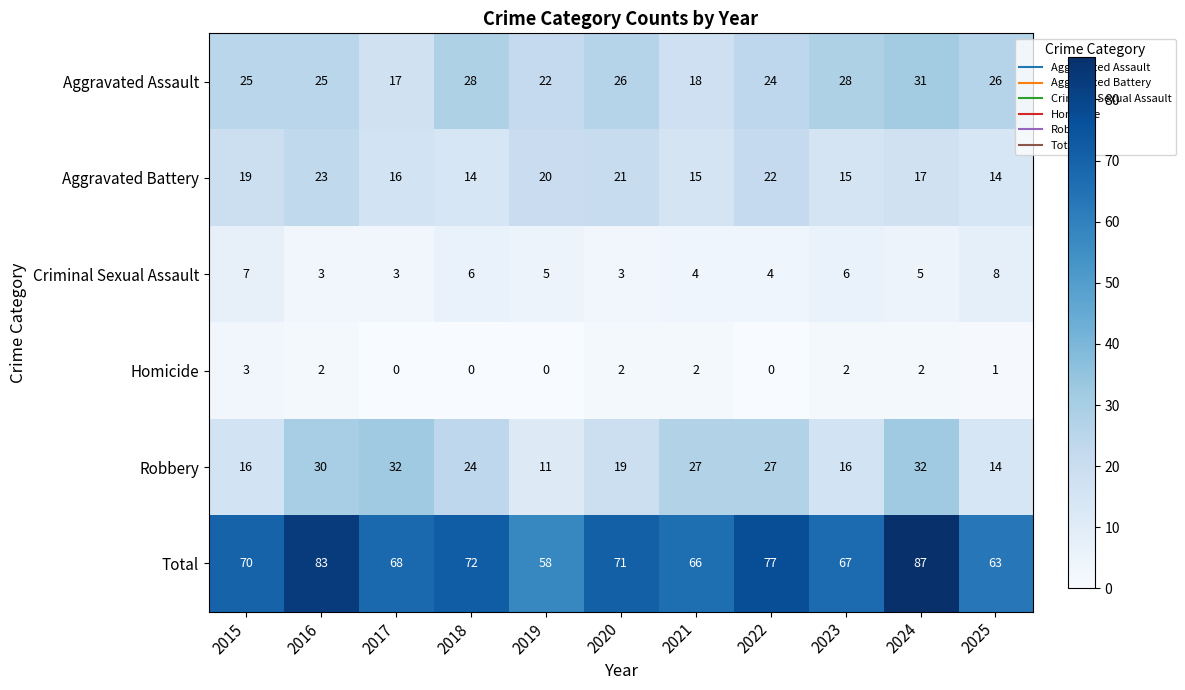

What is the minimum value for Total?

58